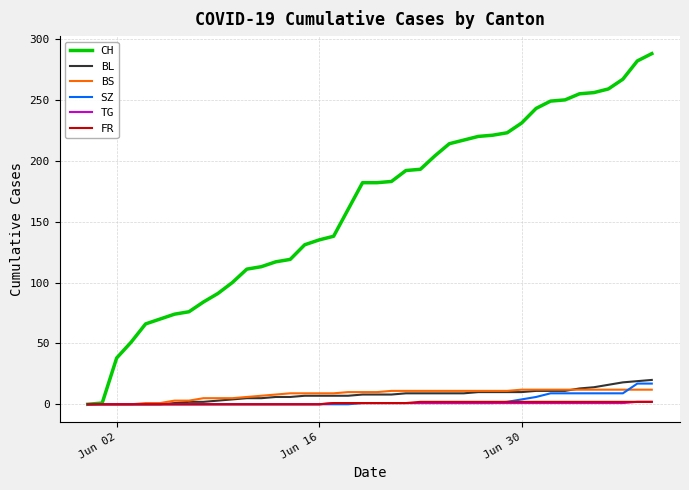

How many lines are shown in the chart?

6